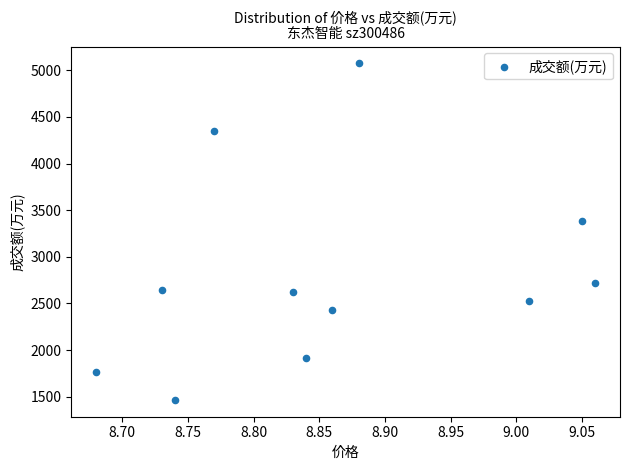

What is the range of Y values (max minus min)?

3608